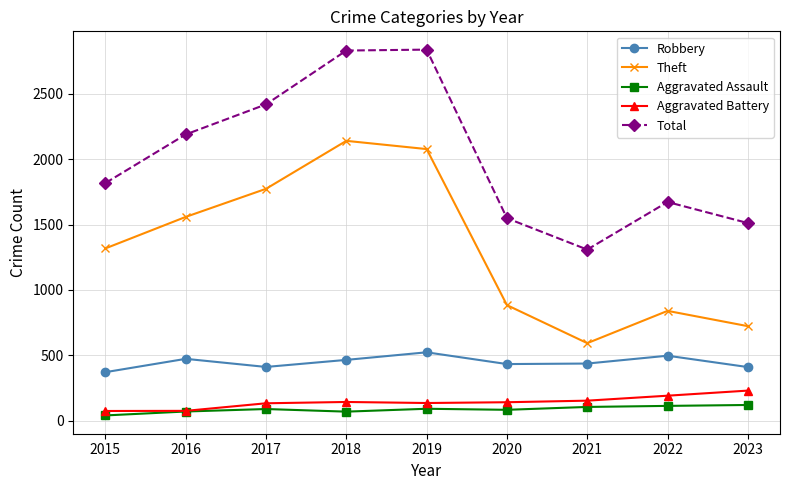

True or false: Total and Theft intersect in this chart.

False